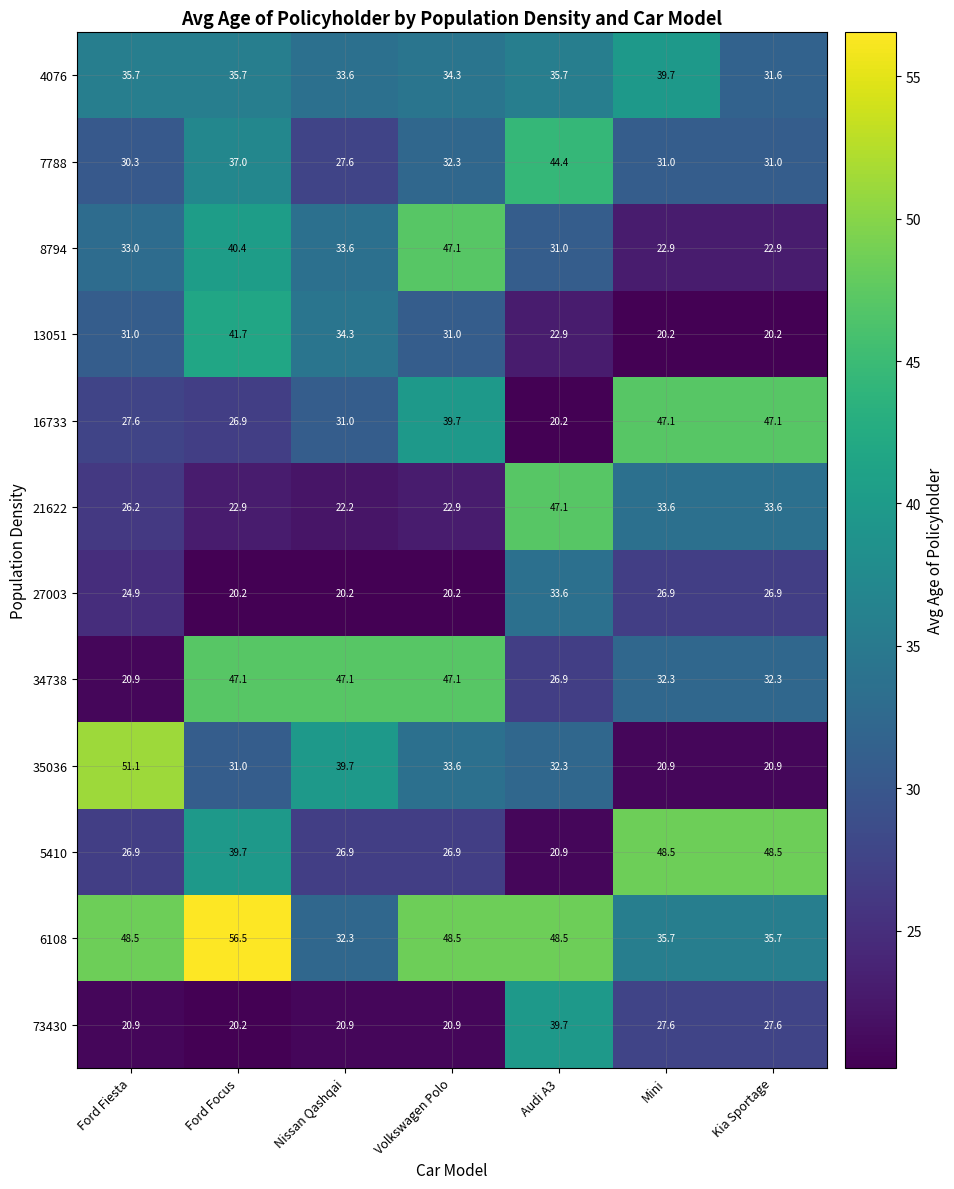

The value of 73430 at Audi A3 is 71.2. True or false?

False